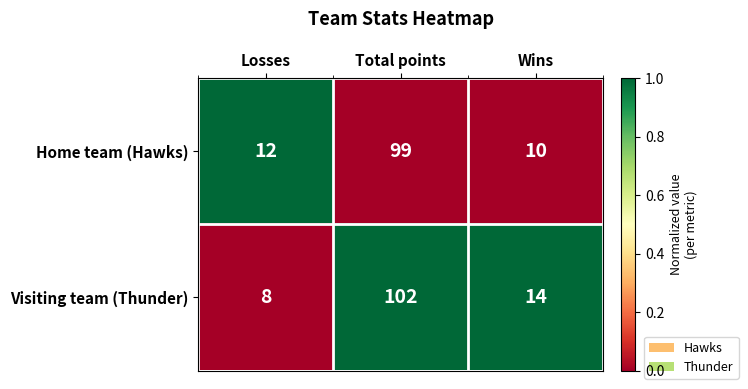

What is the difference between the Visiting team (Thunder) values at Losses and Total points?

94